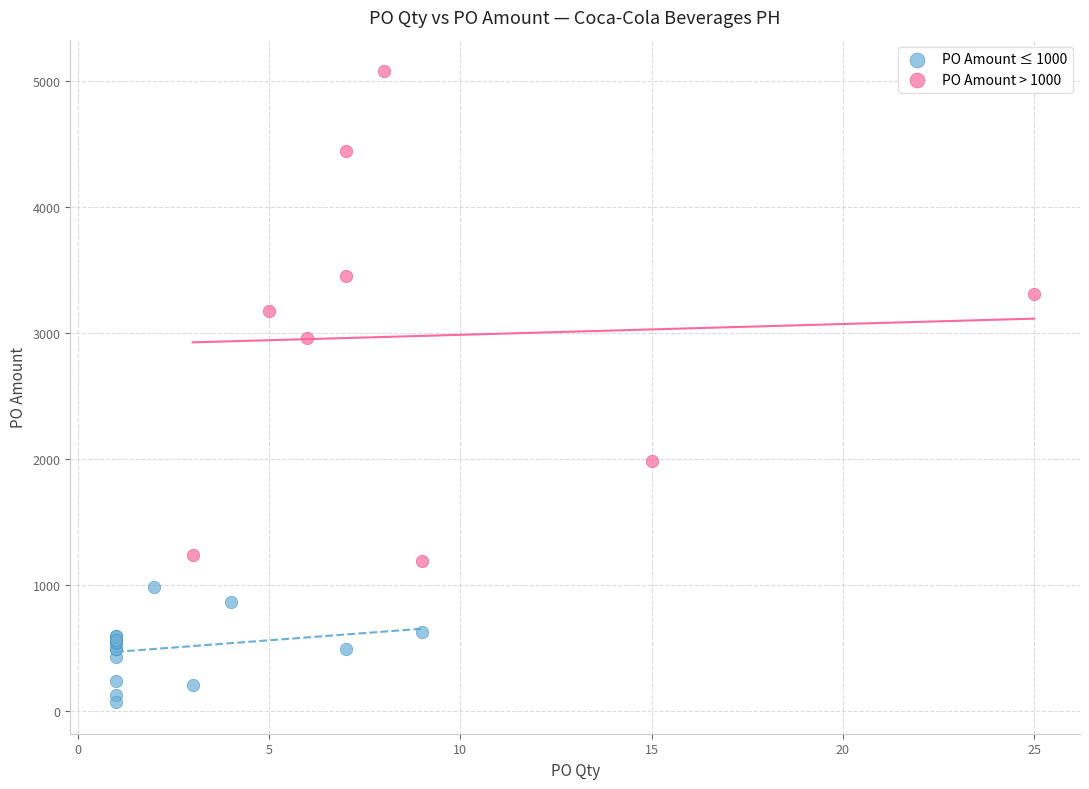

What are all the series names shown in the legend?

PO Amount ≤ 1000, PO Amount > 1000